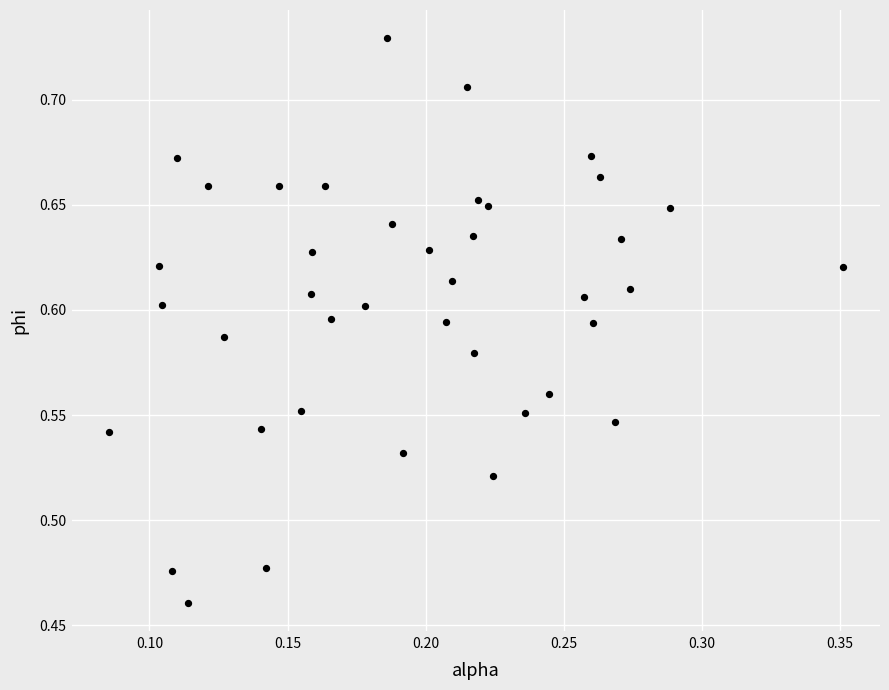

What is the range of Y values (max minus min)?

0.3